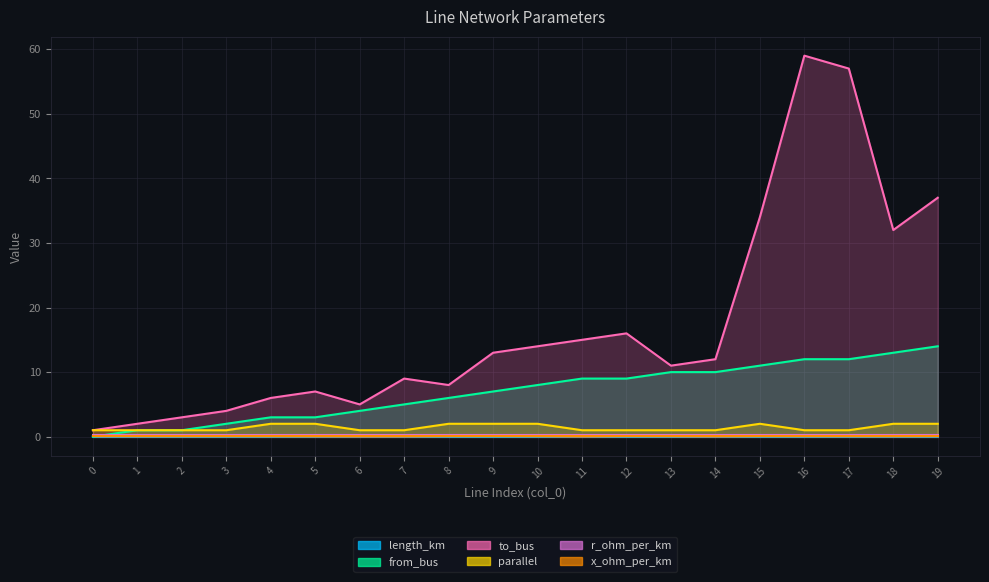

What is the difference between the second highest and minimum values in the to_bus series?

56.0